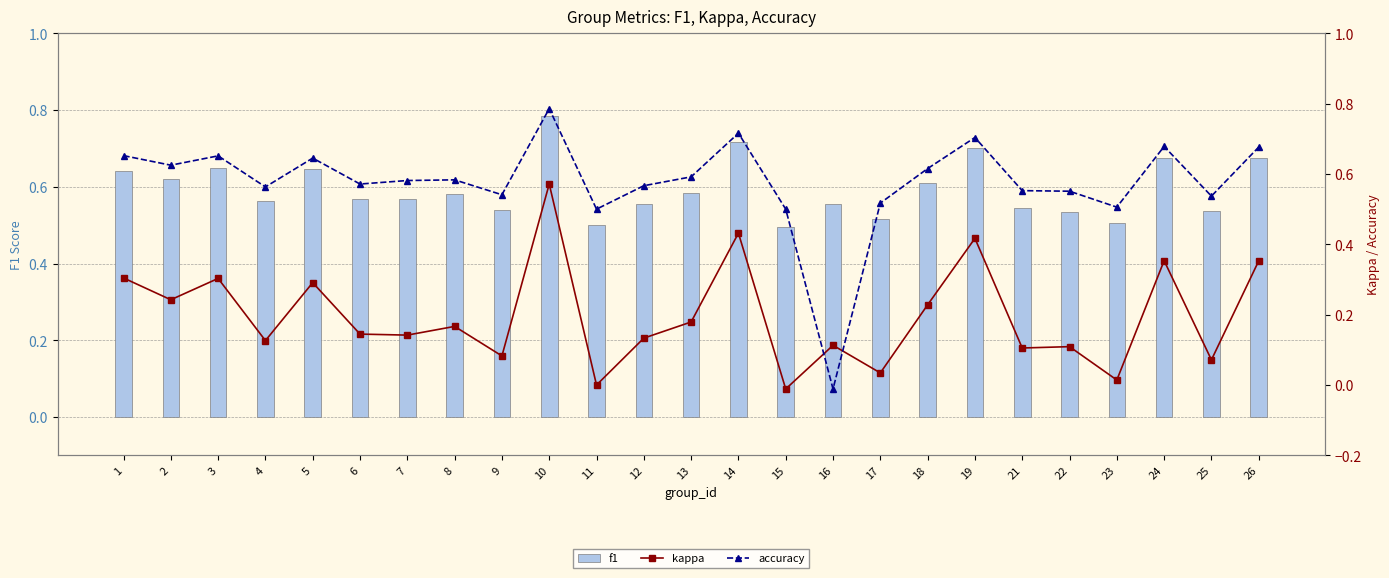

Reading left to right, list all the values displayed in this chart.

f1: 0.6	0.6	0.6	0.6	0.6	0.6	0.6	0.6	0.5	0.8	0.5	0.6	0.6	0.7	0.5	0.6	0.5	0.6	0.7	0.5	0.5	0.5	0.7	0.5	0.7
kappa: 0.3	0.2	0.3	0.1	0.3	0.1	0.1	0.2	0.1	0.6	0.0	0.1	0.2	0.4	-0.0	0.1	0.0	0.2	0.4	0.1	0.1	0.0	0.4	0.1	0.4
accuracy: 0.7	0.6	0.7	0.6	0.6	0.6	0.6	0.6	0.5	0.8	0.5	0.6	0.6	0.7	0.5	-0.0	0.5	0.6	0.7	0.6	0.6	0.5	0.7	0.5	0.7